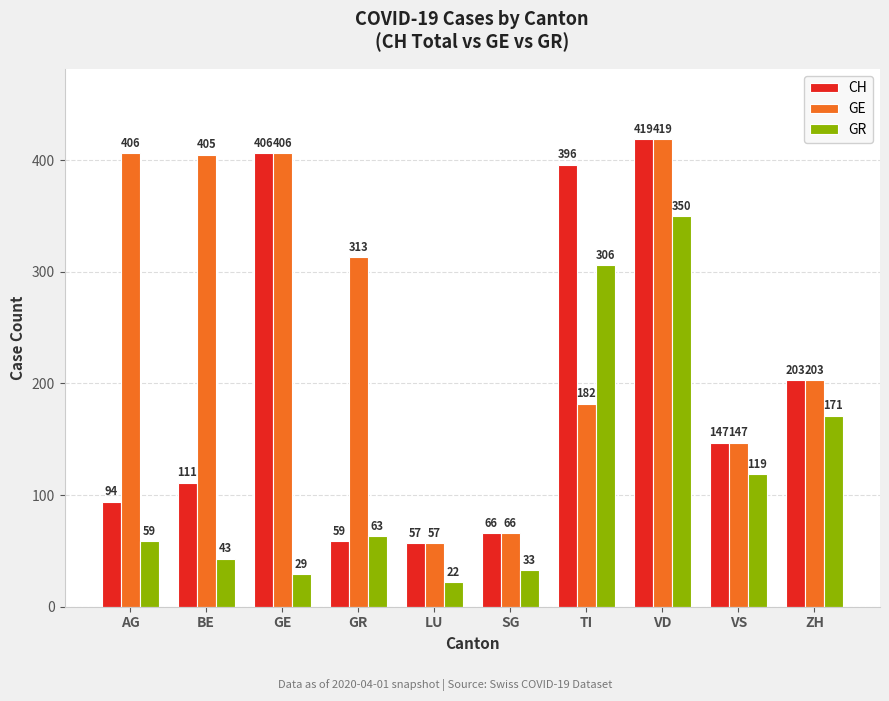

What is the average value of the GE series?

260